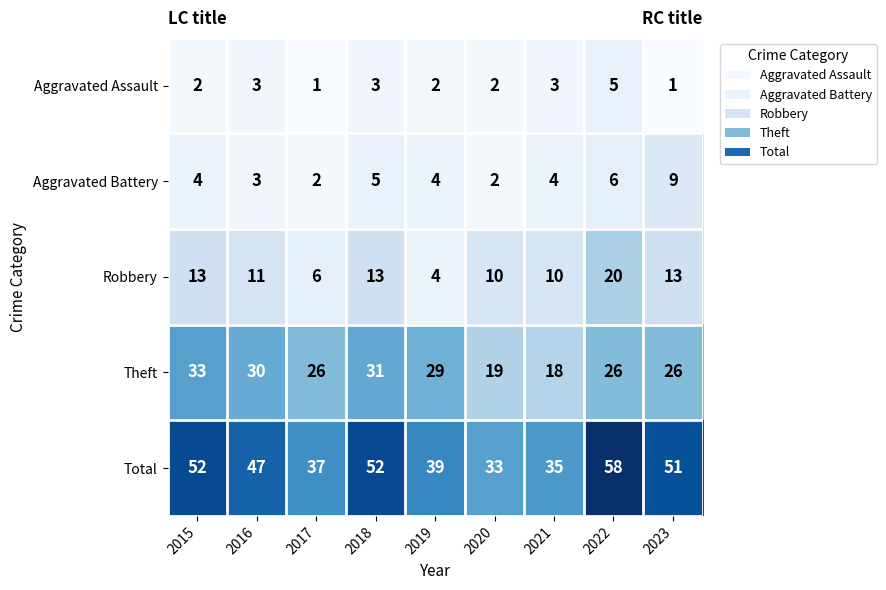

The value of Theft at 2023 is 11. True or false?

False